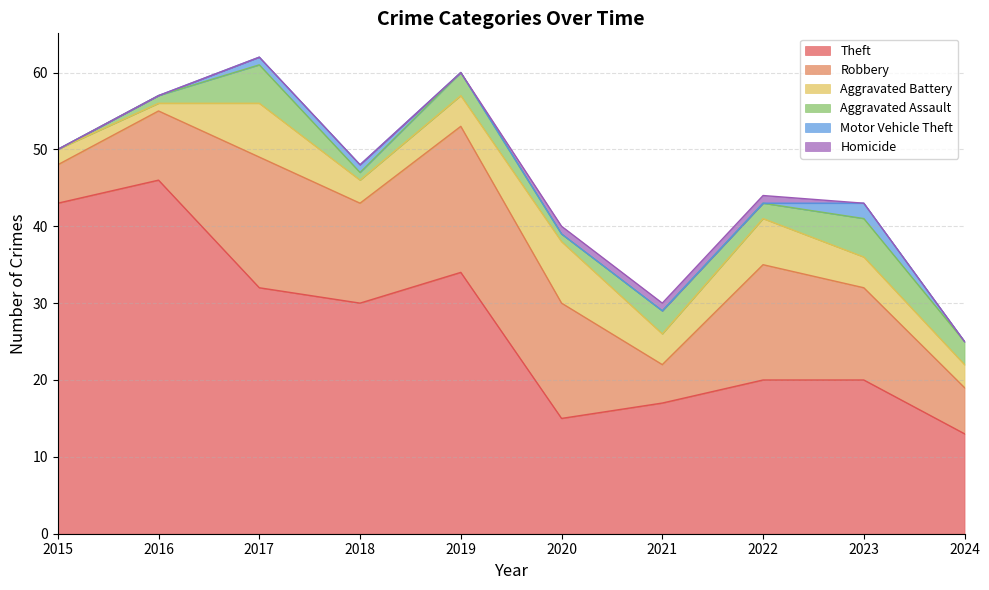

At which label is Aggravated Battery closest to 4?

2019